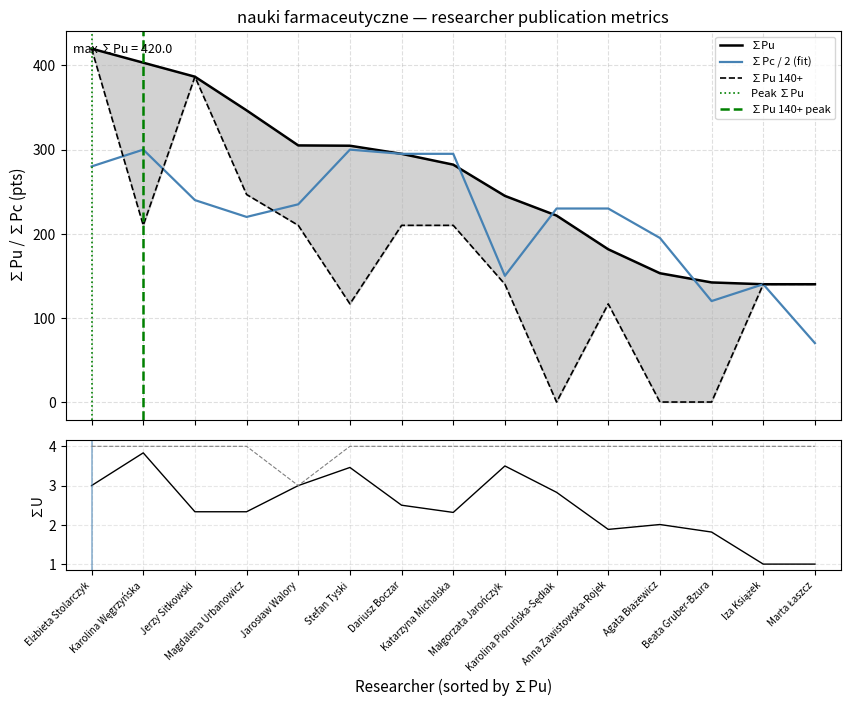

At how many categories does at least one series exceed 411?

1